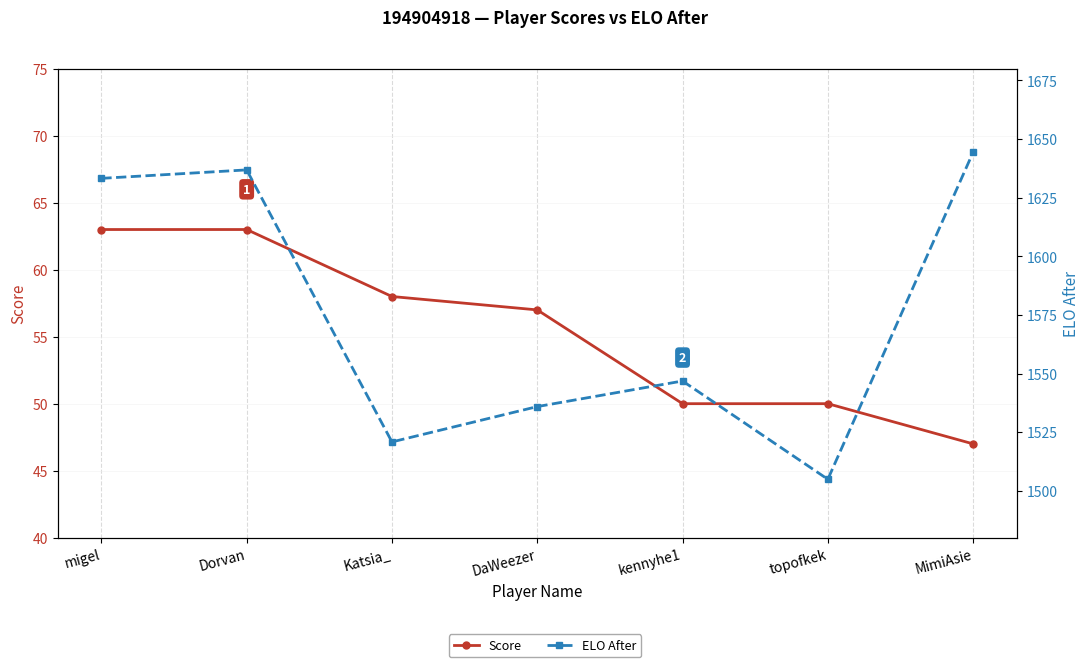

True or false: Score and ELO After cross at least once.

False